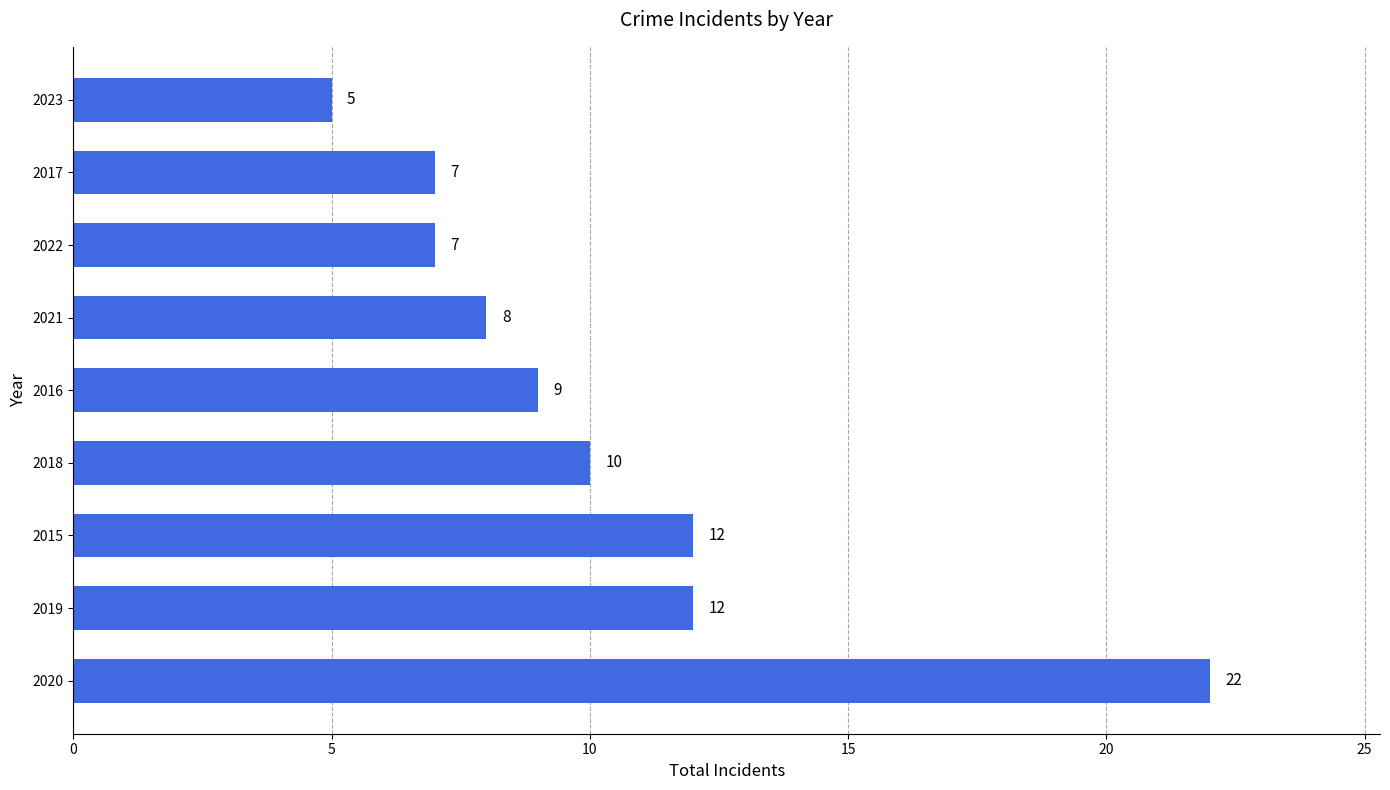

How many values are below 9?

4